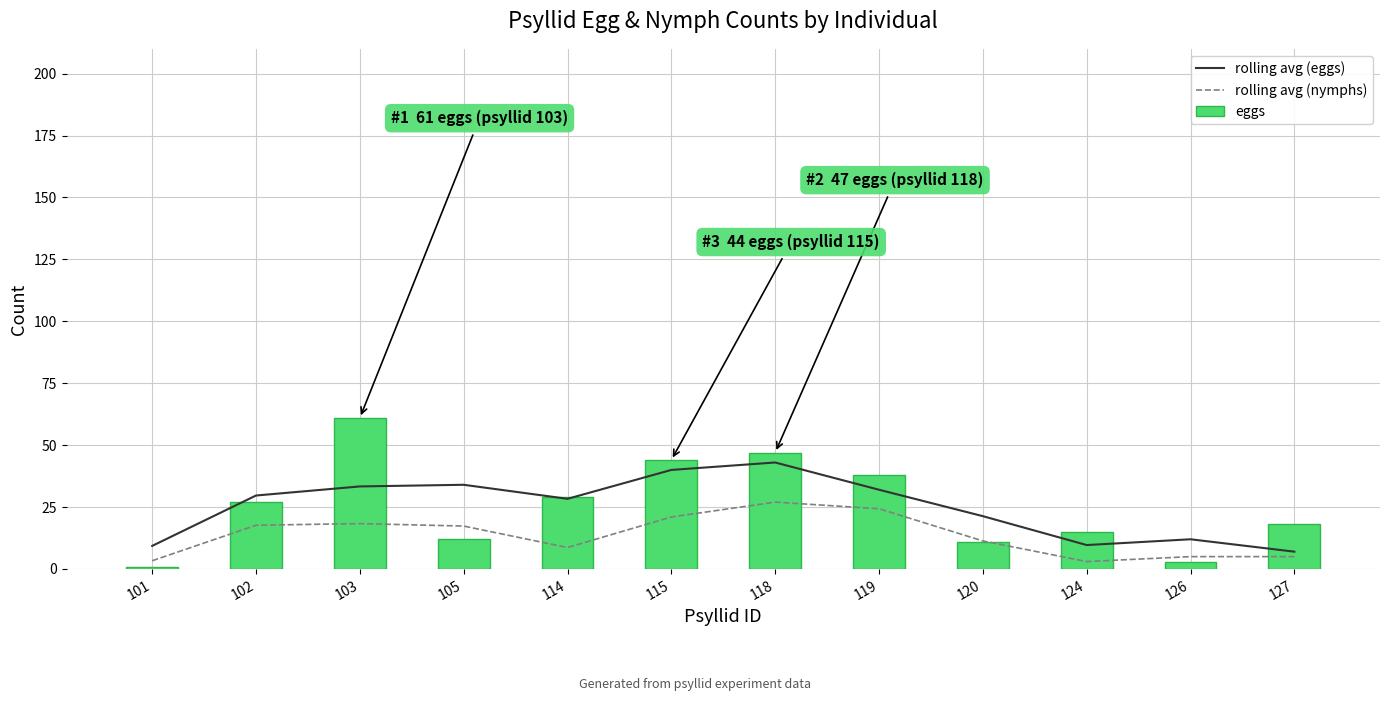

What is the total value across all series at 114?

66.0